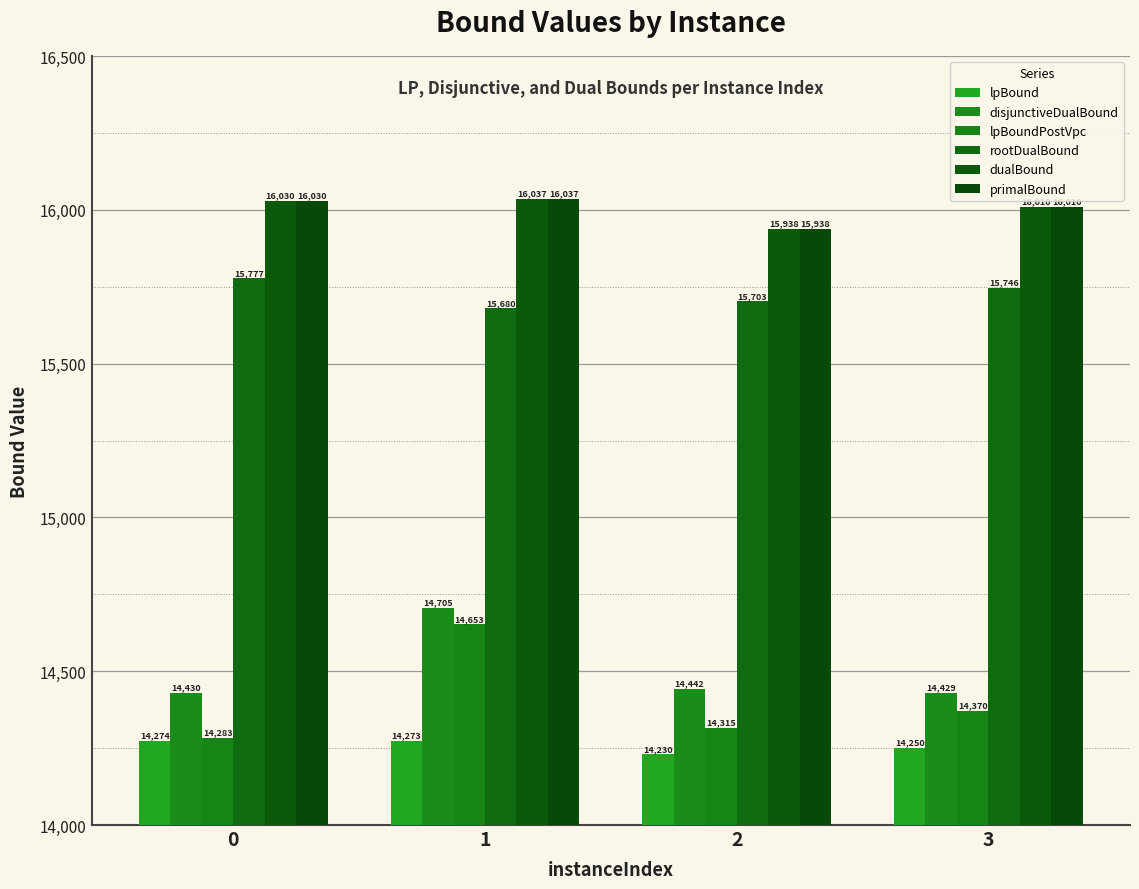

What is the value of the lpBoundPostVpc bar at the 2nd from the left?

14653.0